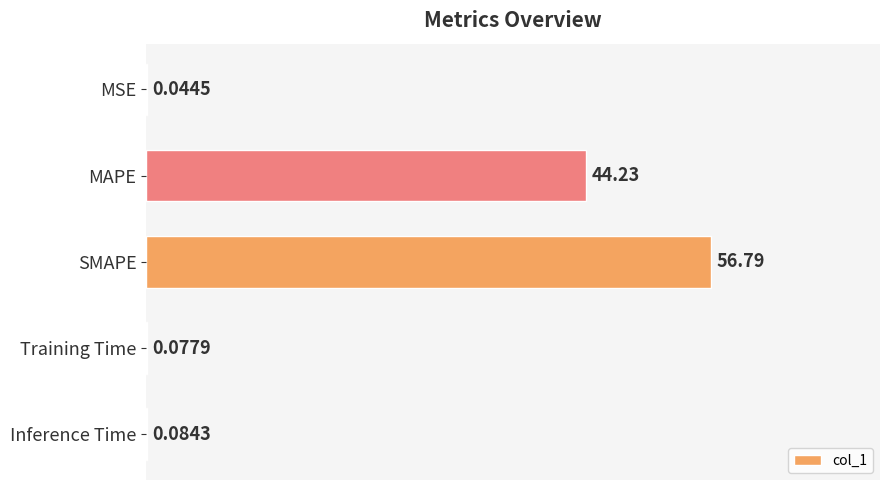

At which category does the chart reach its peak across all series?

SMAPE